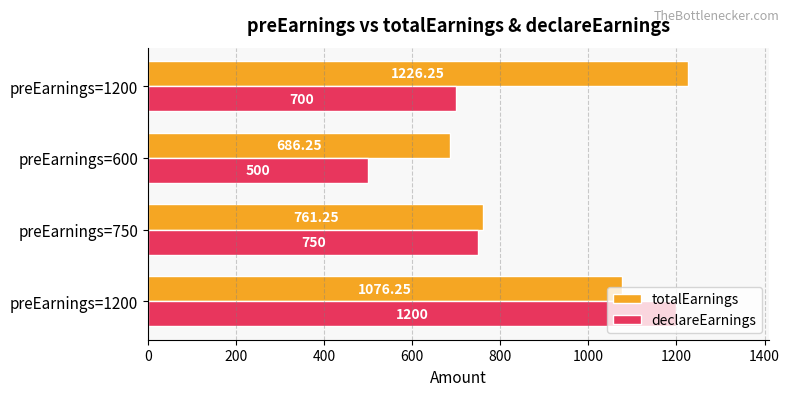

What are all the series names shown in the legend?

totalEarnings, declareEarnings